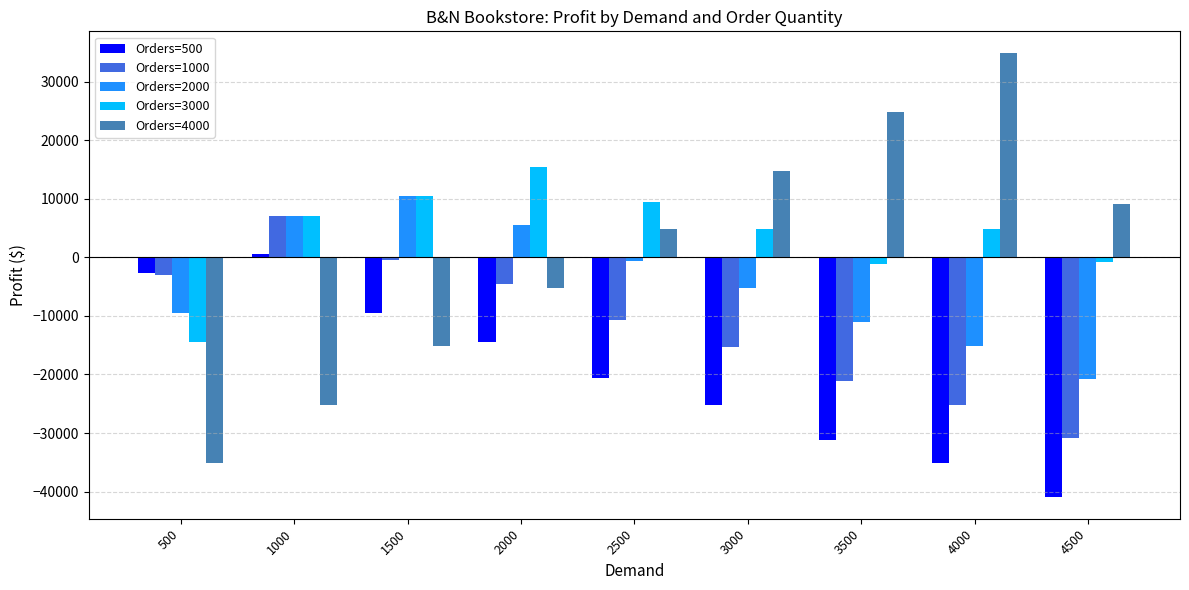

What value does the Orders=500 series have at 3500, to the nearest 10?

-31120